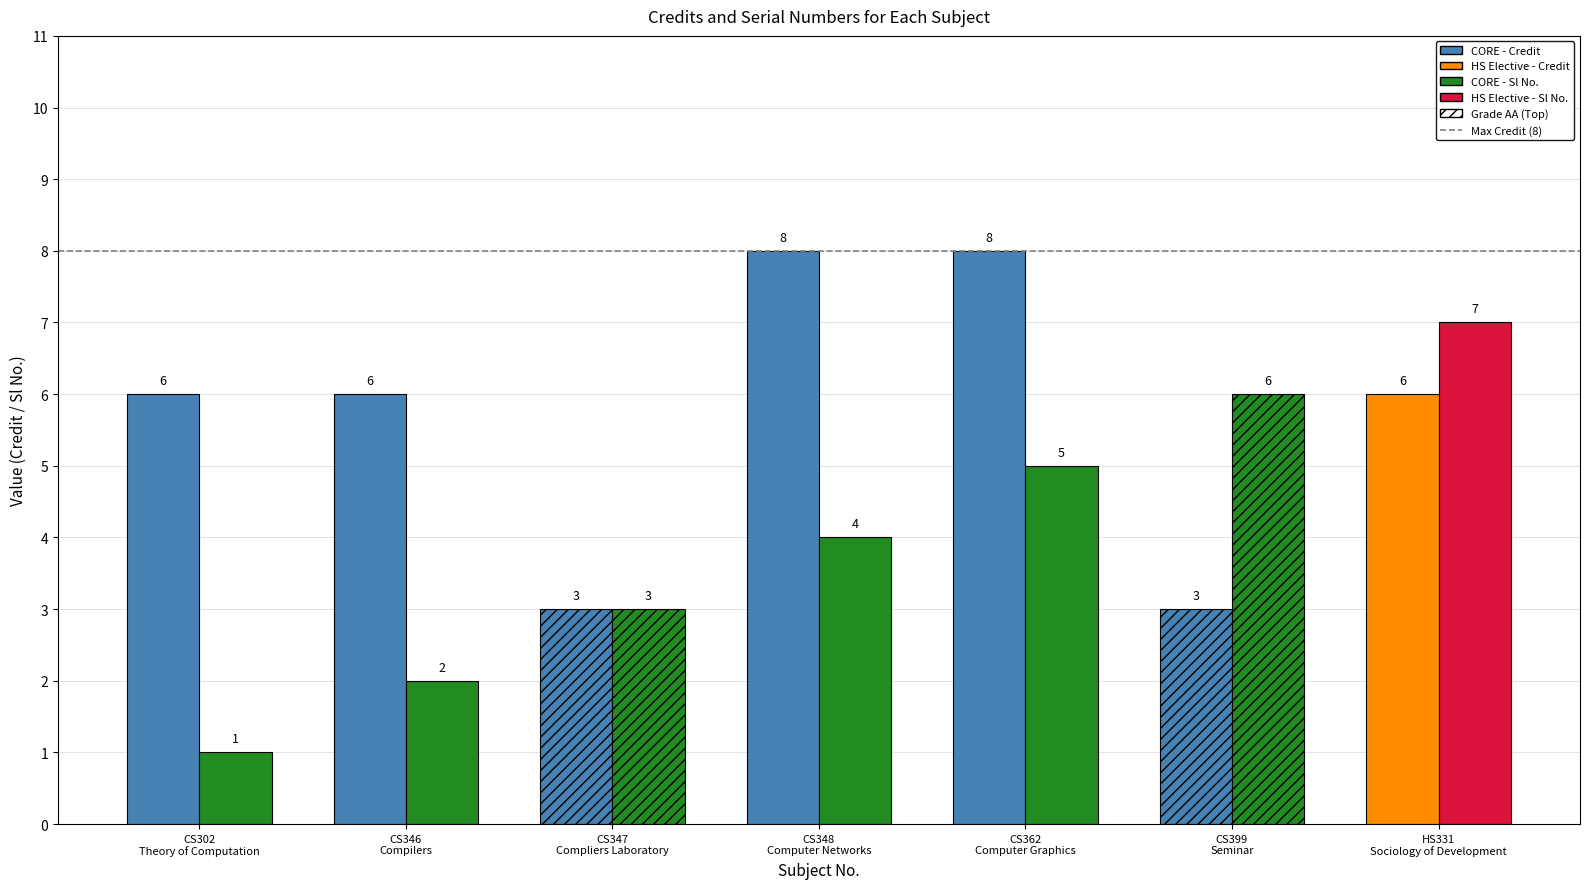

What is the sum of the Sl No. values at HS331 and CS362?

12